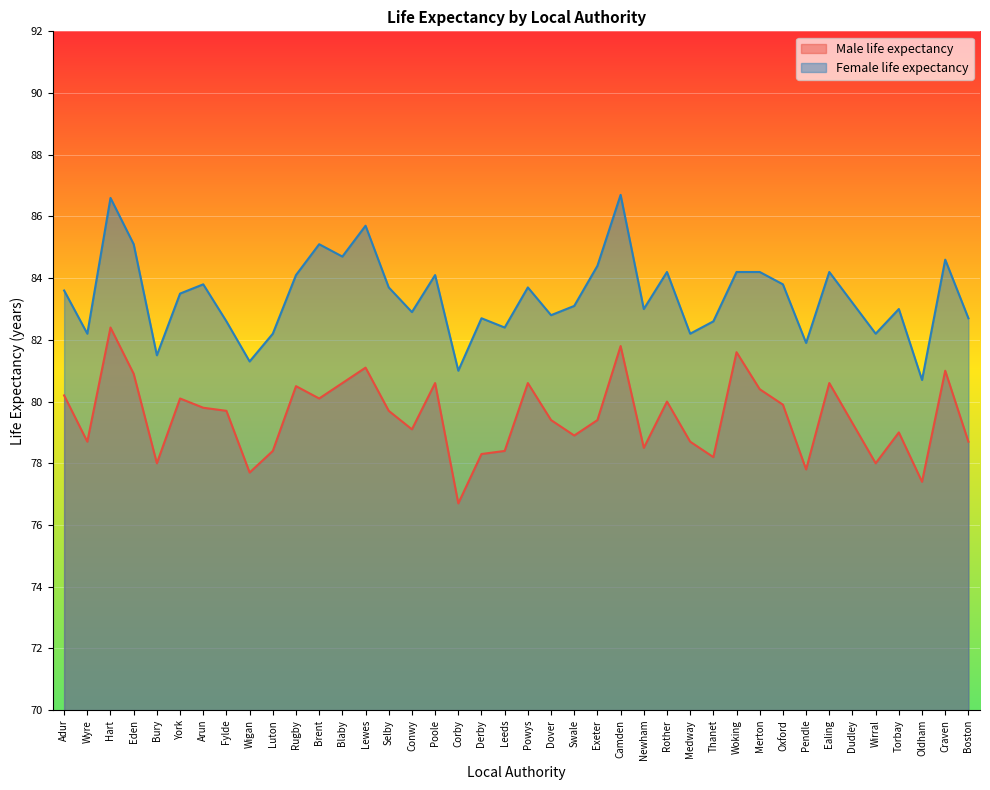

What is the label of the 20th point from the left?

Leeds